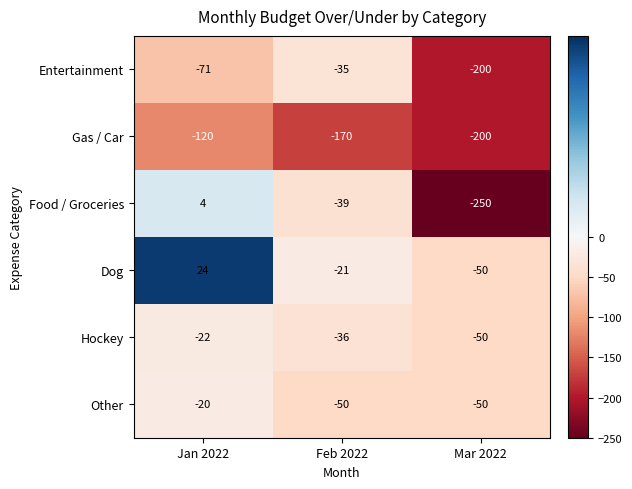

Read the Gas / Car value at Jan 2022, to the nearest 10.

-120